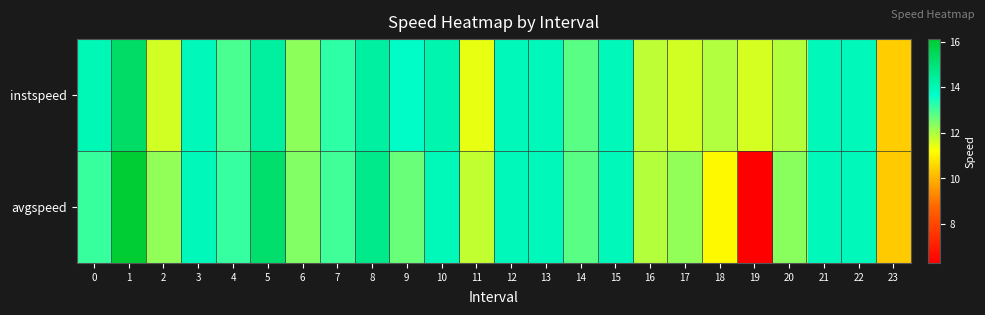

Reading right to left, list all the values displayed in this chart.

instspeed: 23=10.4	22=13.9	21=13.9	20=11.9	19=11.6	18=12.0	17=11.6	16=11.8	15=13.9	14=12.8	13=13.9	12=13.9	11=11.4	10=14.1	9=13.7	8=14.3	7=13.2	6=12.3	5=14.4	4=12.9	3=13.9	2=11.6	1=15.3	0=14.0
avgspeed: 23=10.4	22=13.9	21=13.9	20=12.3	19=6.3	18=11.1	17=12.3	16=11.9	15=13.9	14=12.8	13=13.9	12=13.9	11=11.8	10=13.9	9=12.6	8=14.7	7=13.0	6=12.4	5=15.2	4=13.1	3=13.9	2=12.2	1=16.1	0=13.1